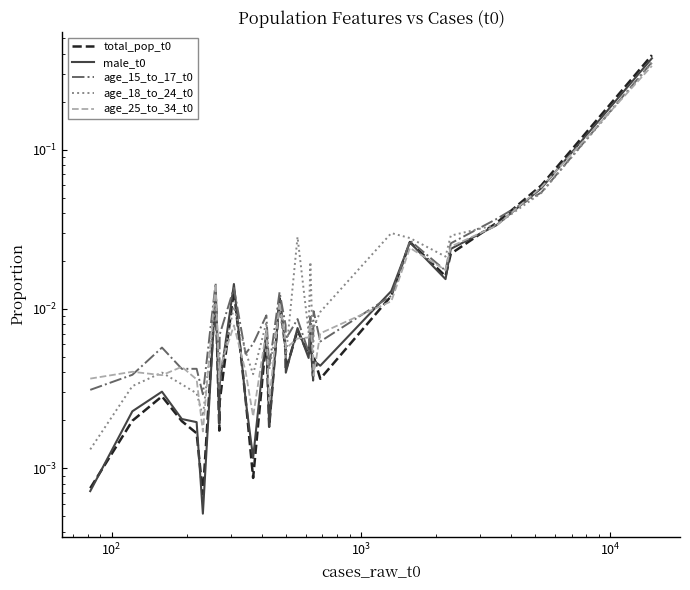

Is it true that male_t0 equals 0.0 at 15?

False